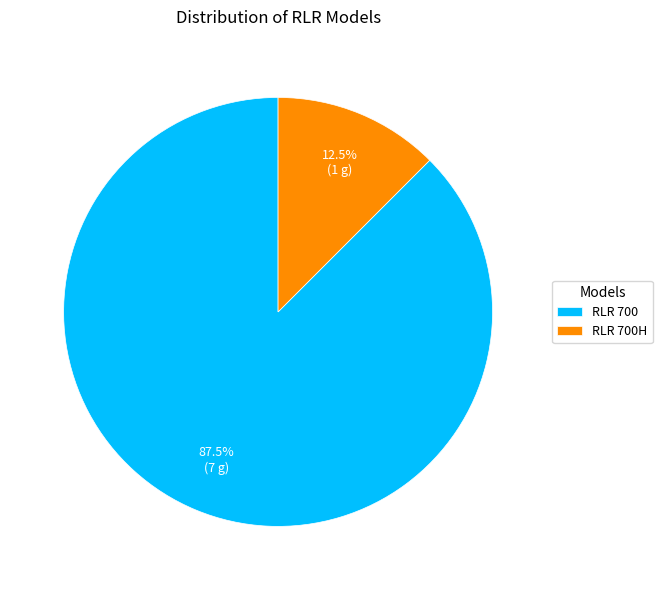

Which category has the smallest portion of the pie?

RLR 700H